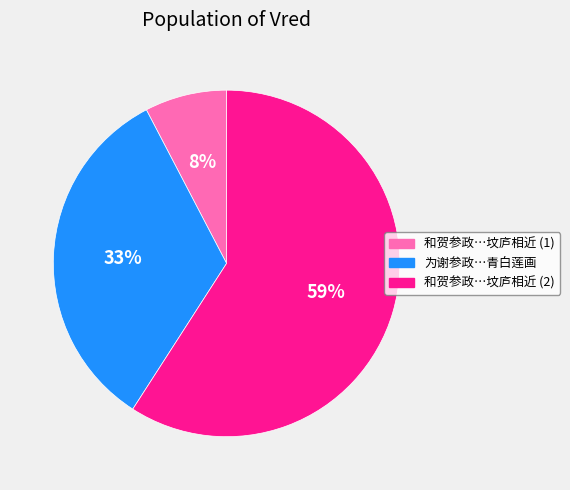

Which slice represents more than half of the pie?

和贺参政…坟庐相近 (2)